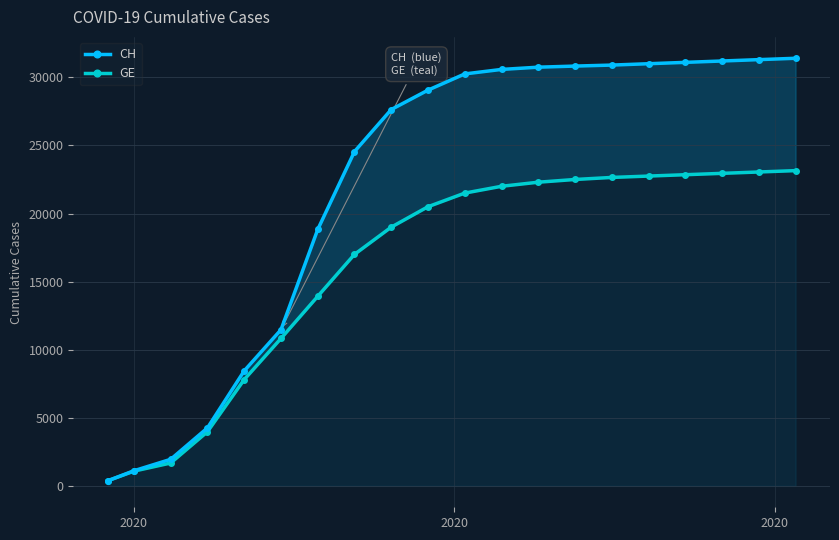

True or false: CH and GE cross at least once.

False